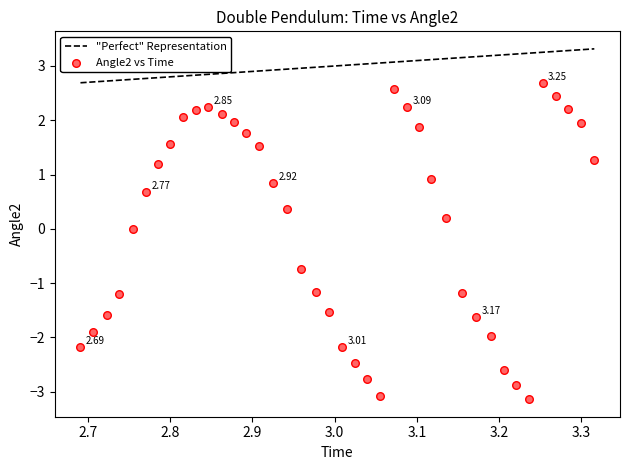

What is the range of X values (max minus min)?

0.6